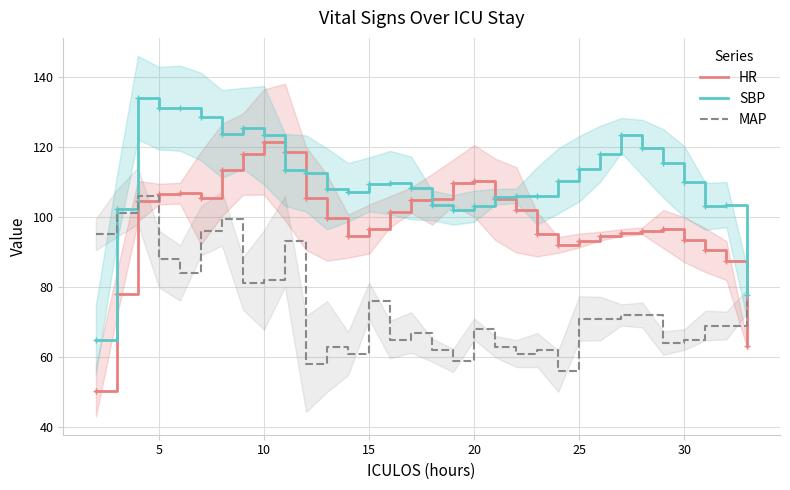

How many values in the SBP series exceed 110?

15